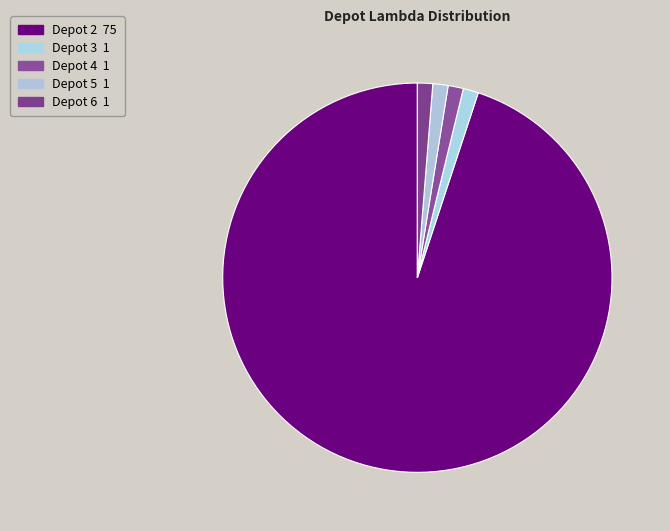

Is there a majority slice in this chart?

Yes